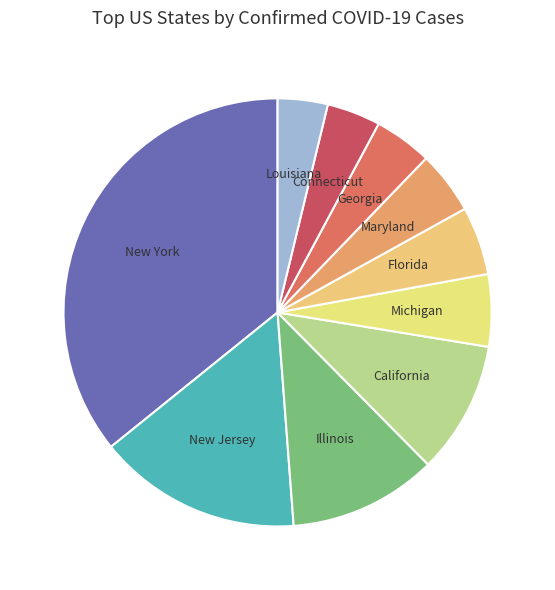

How many slices are in this pie chart?

10